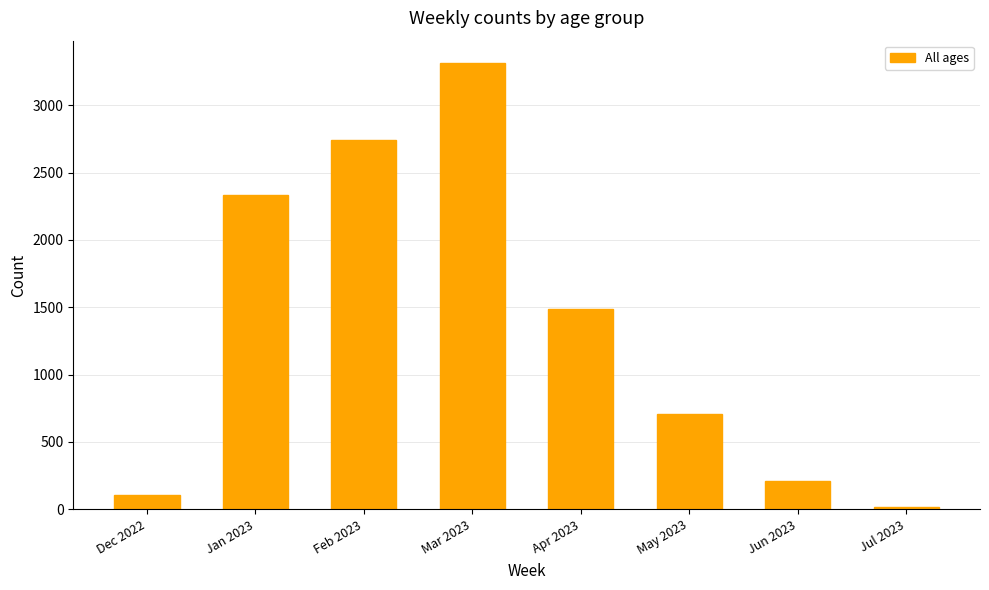

Reading left to right, transcribe all the data shown in this chart.

104	2330	2745	3314	1484	706	211	14